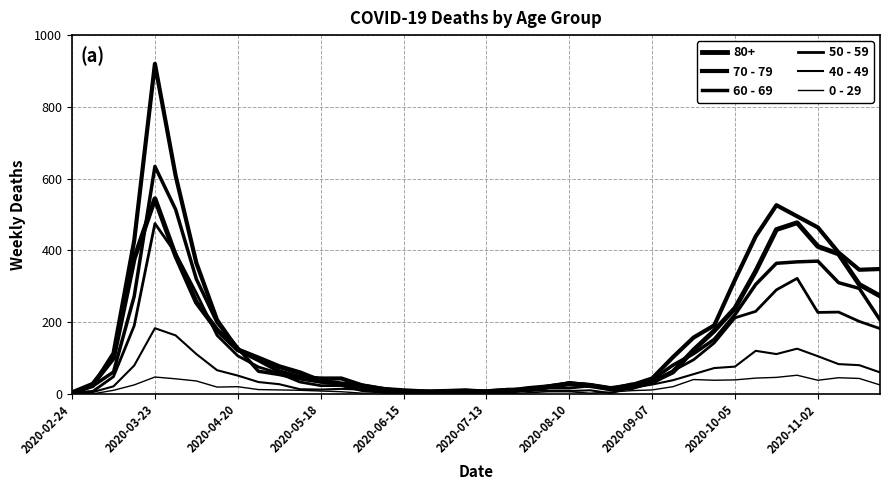

How many values in the 70 - 79 series are below 63?

20